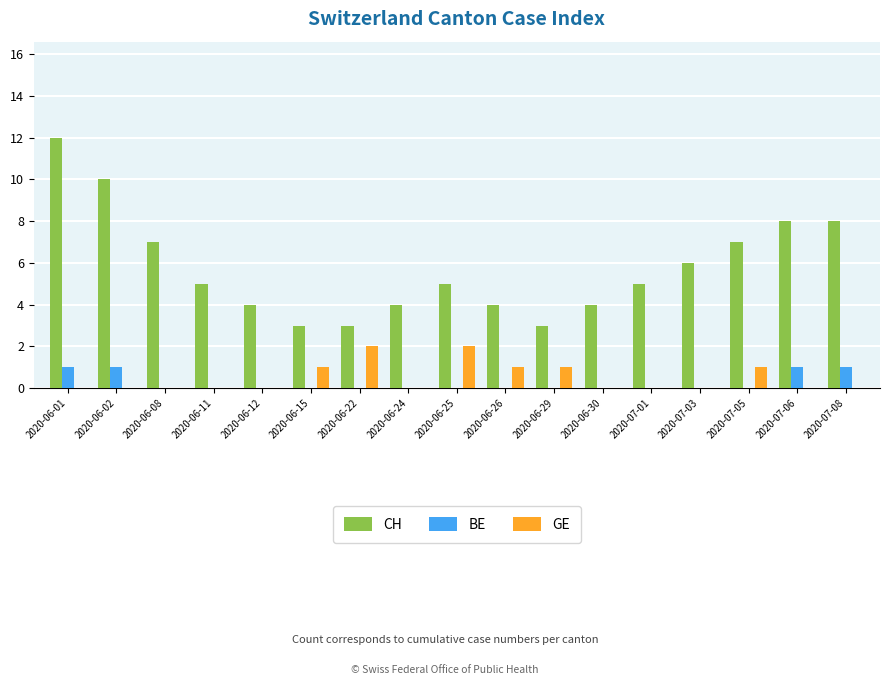

What is the total value across all series at 2020-06-08?

7